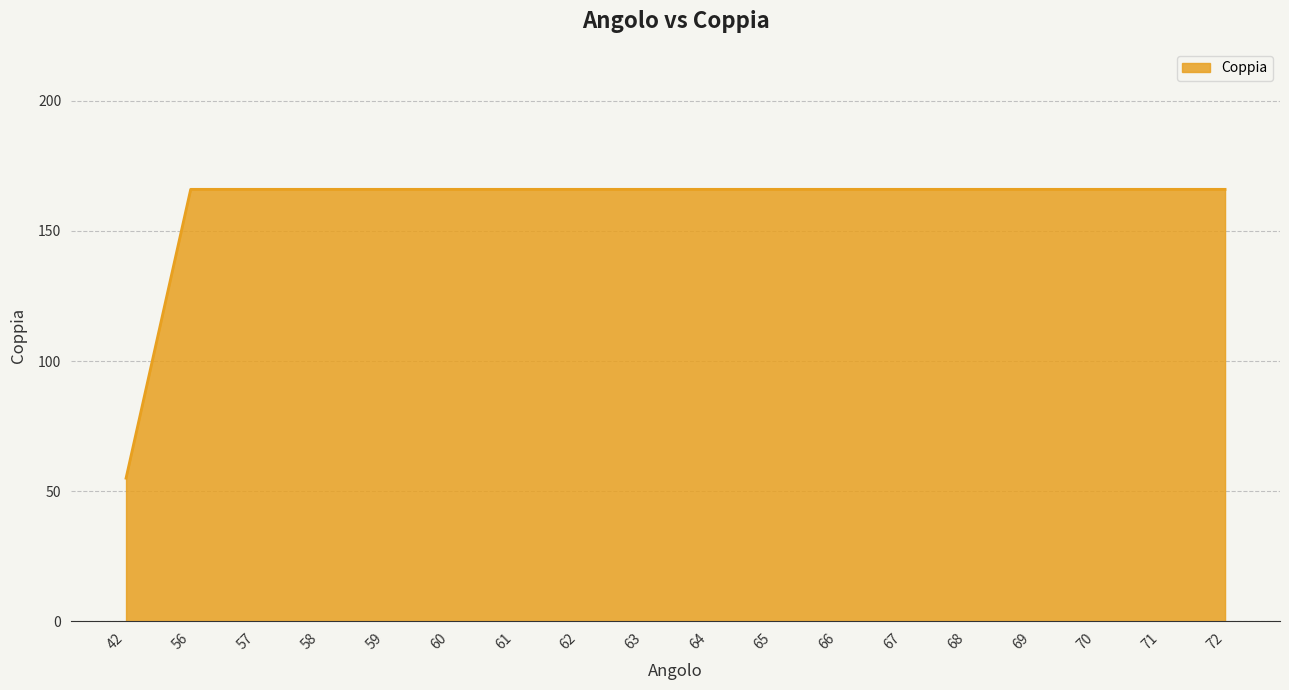

What is the smallest value displayed?

55